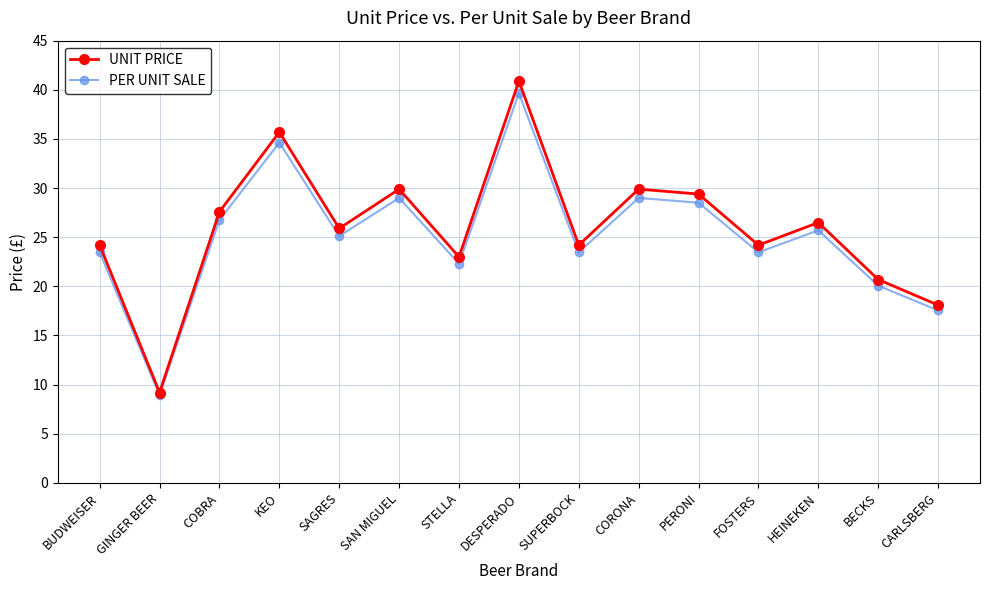

At which category does PER UNIT SALE reach its first local valley?

GINGER BEER